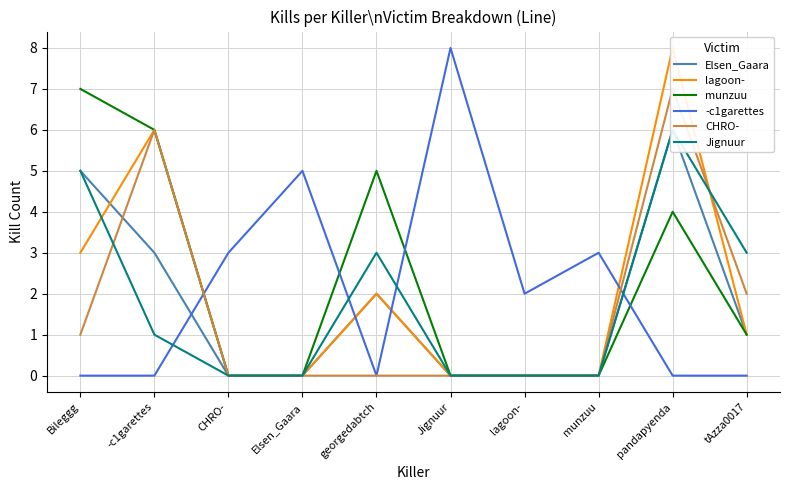

What are all the series names shown in the legend?

Elsen_Gaara, lagoon-, munzuu, -c1garettes, CHRO-, Jignuur